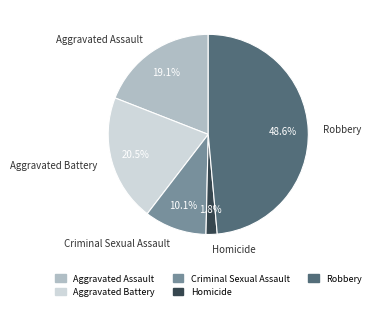

Does Aggravated Assault account for over 50% of the chart?

No